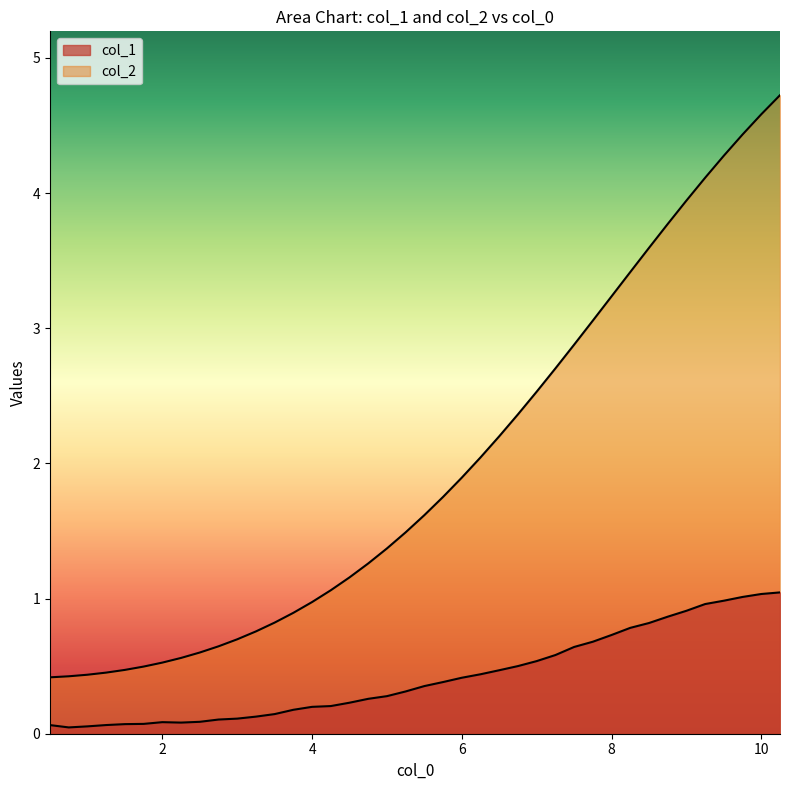

What is the minimum value for col_2?

0.4